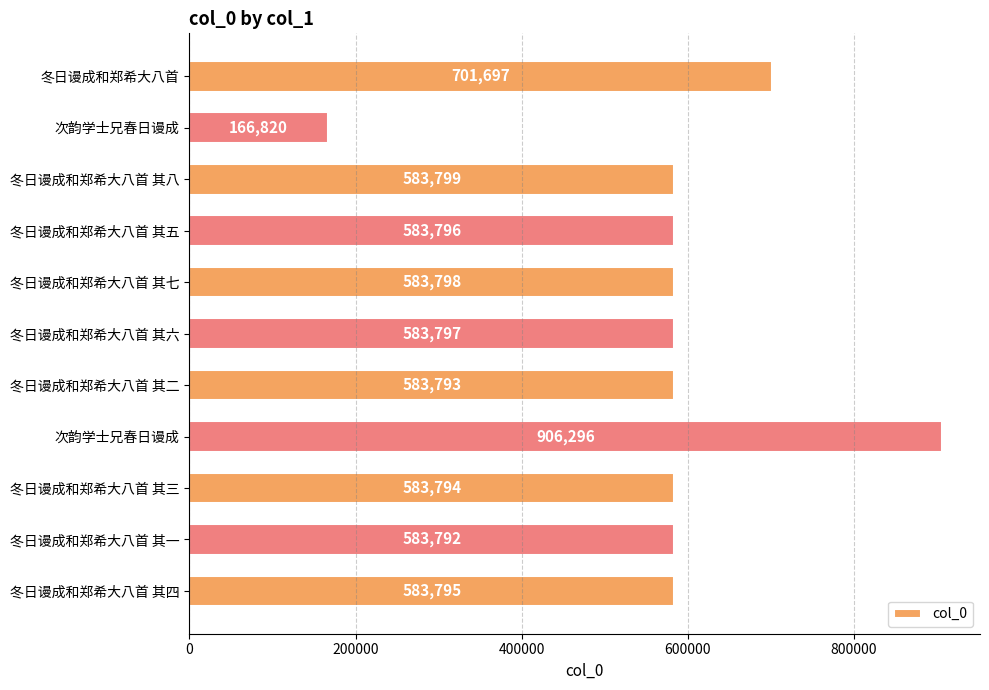

What is the greatest value displayed?

906296